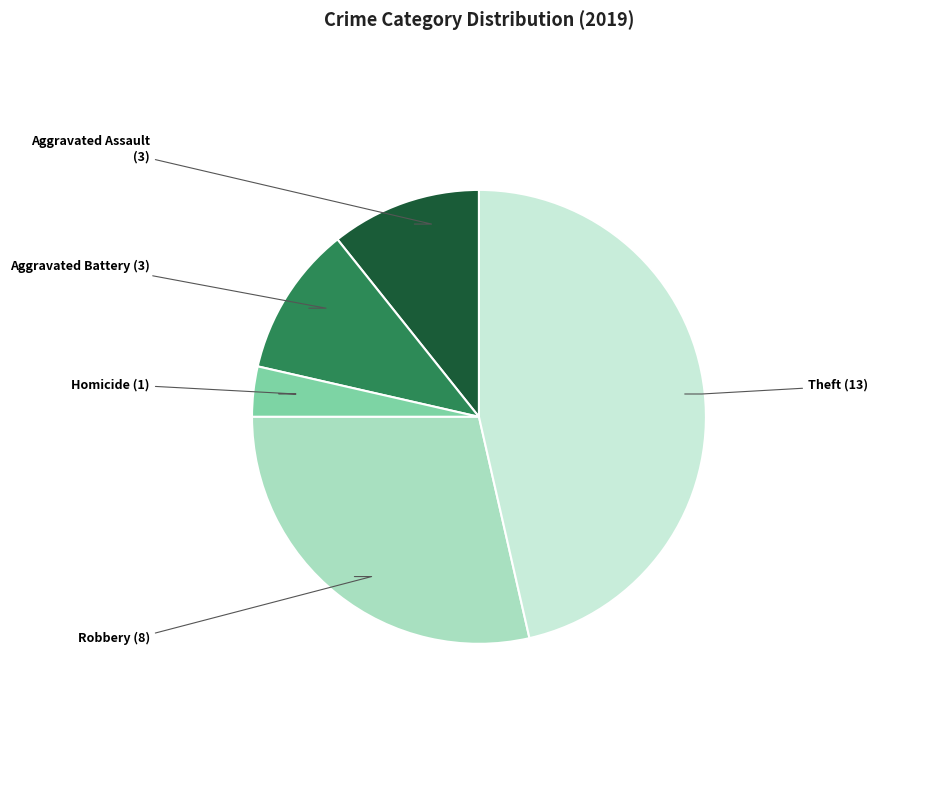

Is there any slice that represents more than half of the pie?

No